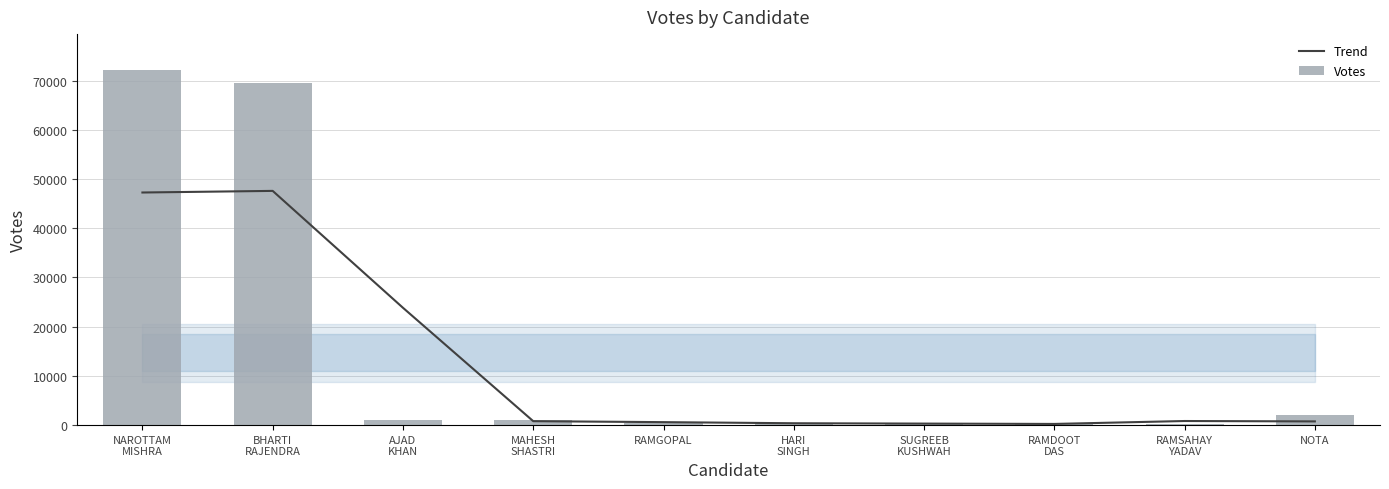

Where is Trend nearest to the value 23911?

AJAD
KHAN